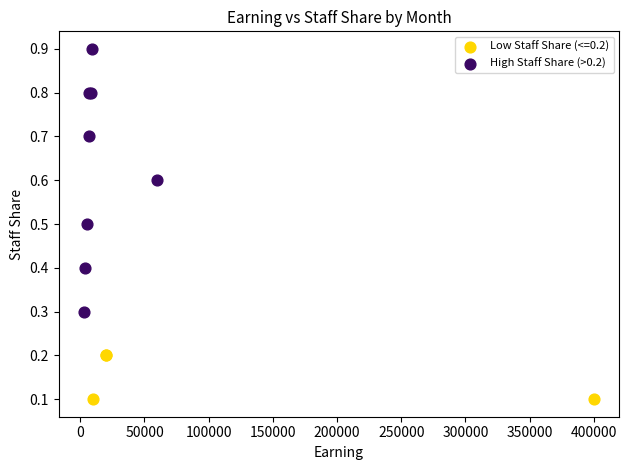

Which series reaches the minimum Y coordinate?

Low Staff Share (<=0.2)